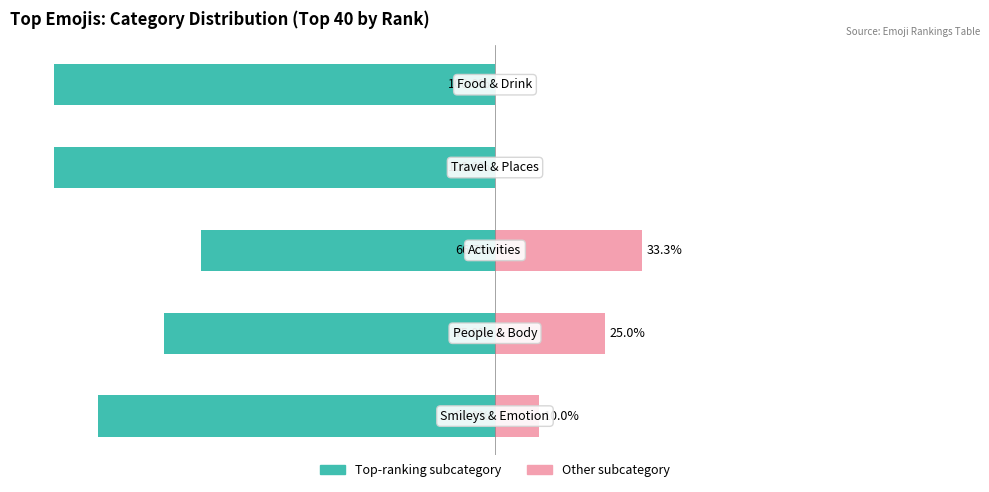

What are all the series names shown in the legend?

Top-ranking subcategory, Other subcategory